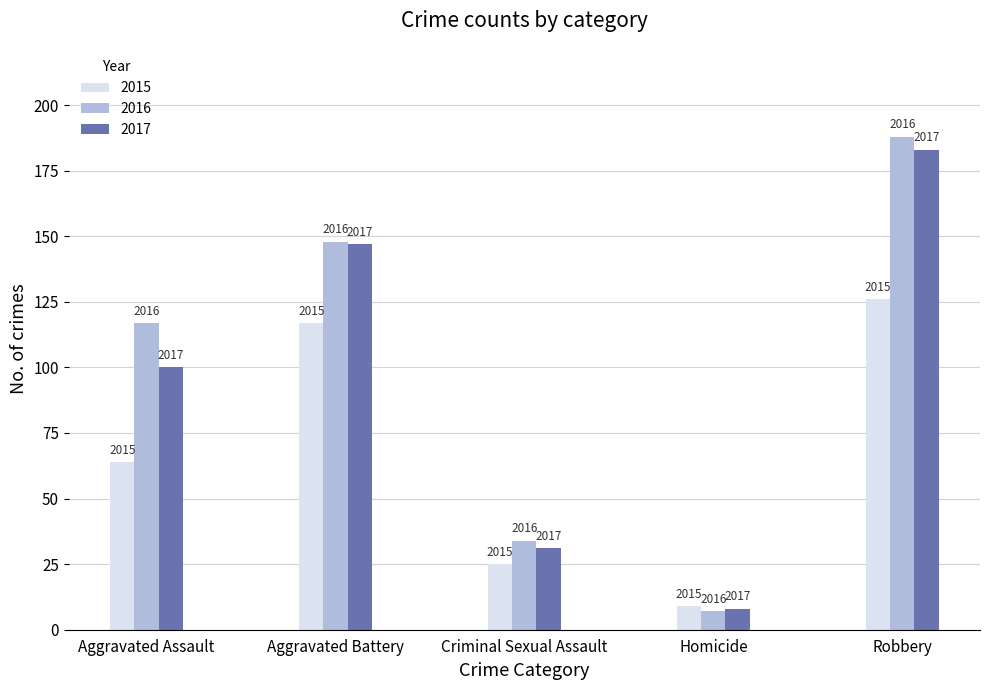

What is the sum of the 2015 values at Aggravated Battery and Criminal Sexual Assault?

142